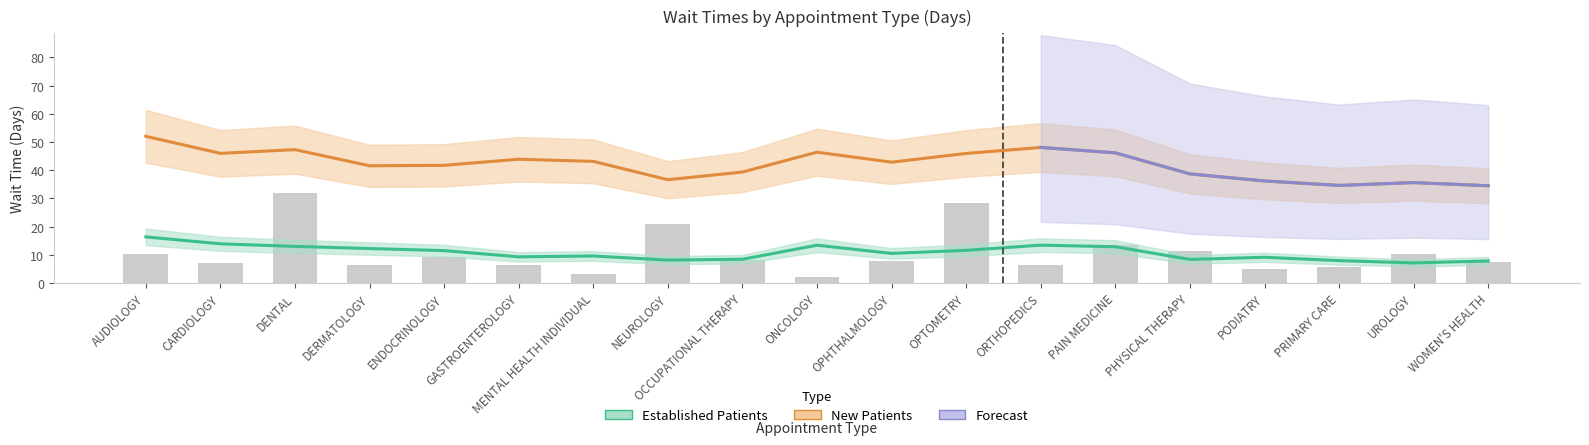

True or false: Established Patients has a value of 9.3 at ONCOLOGY.

False